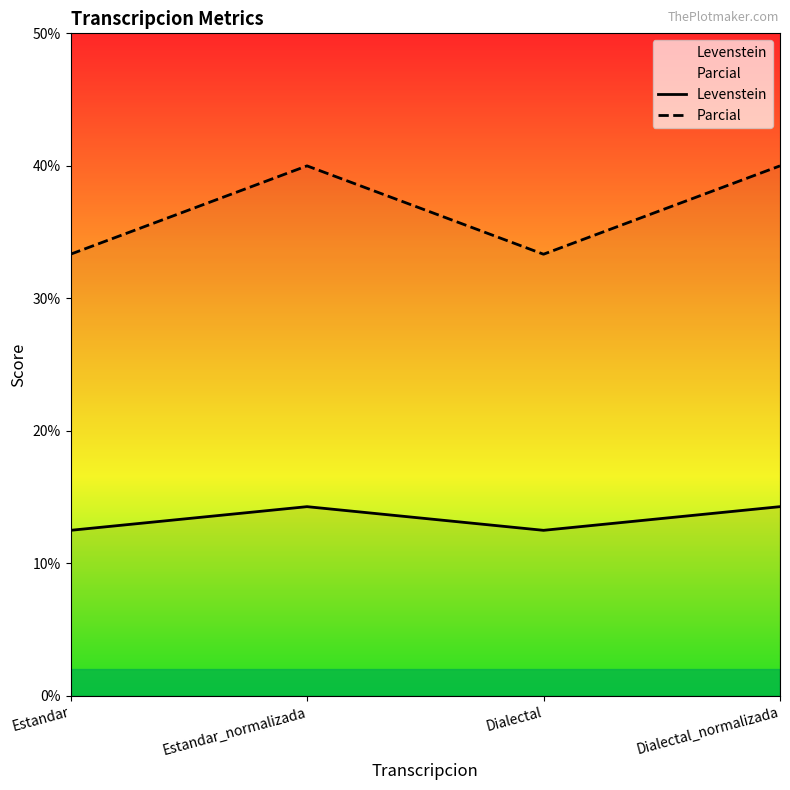

True or false: Levenstein has a value of 12.5 at Dialectal.

True